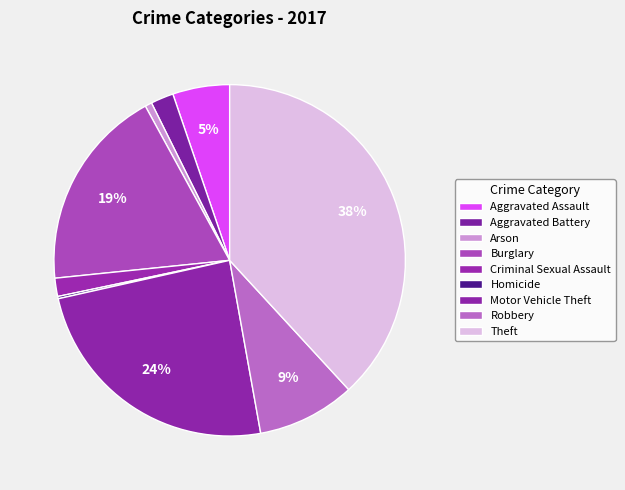

What is the change in value from Aggravated Assault to Theft?

+157